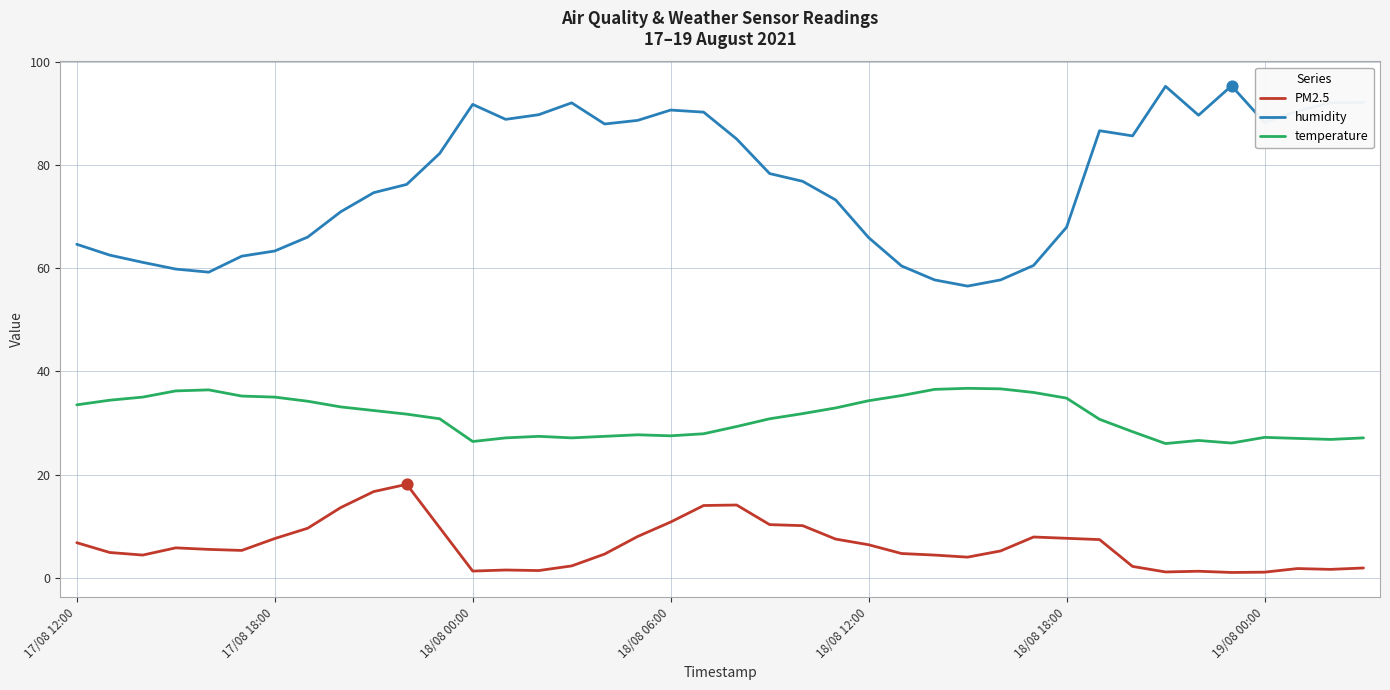

Which series has the widest spread of values?

humidity